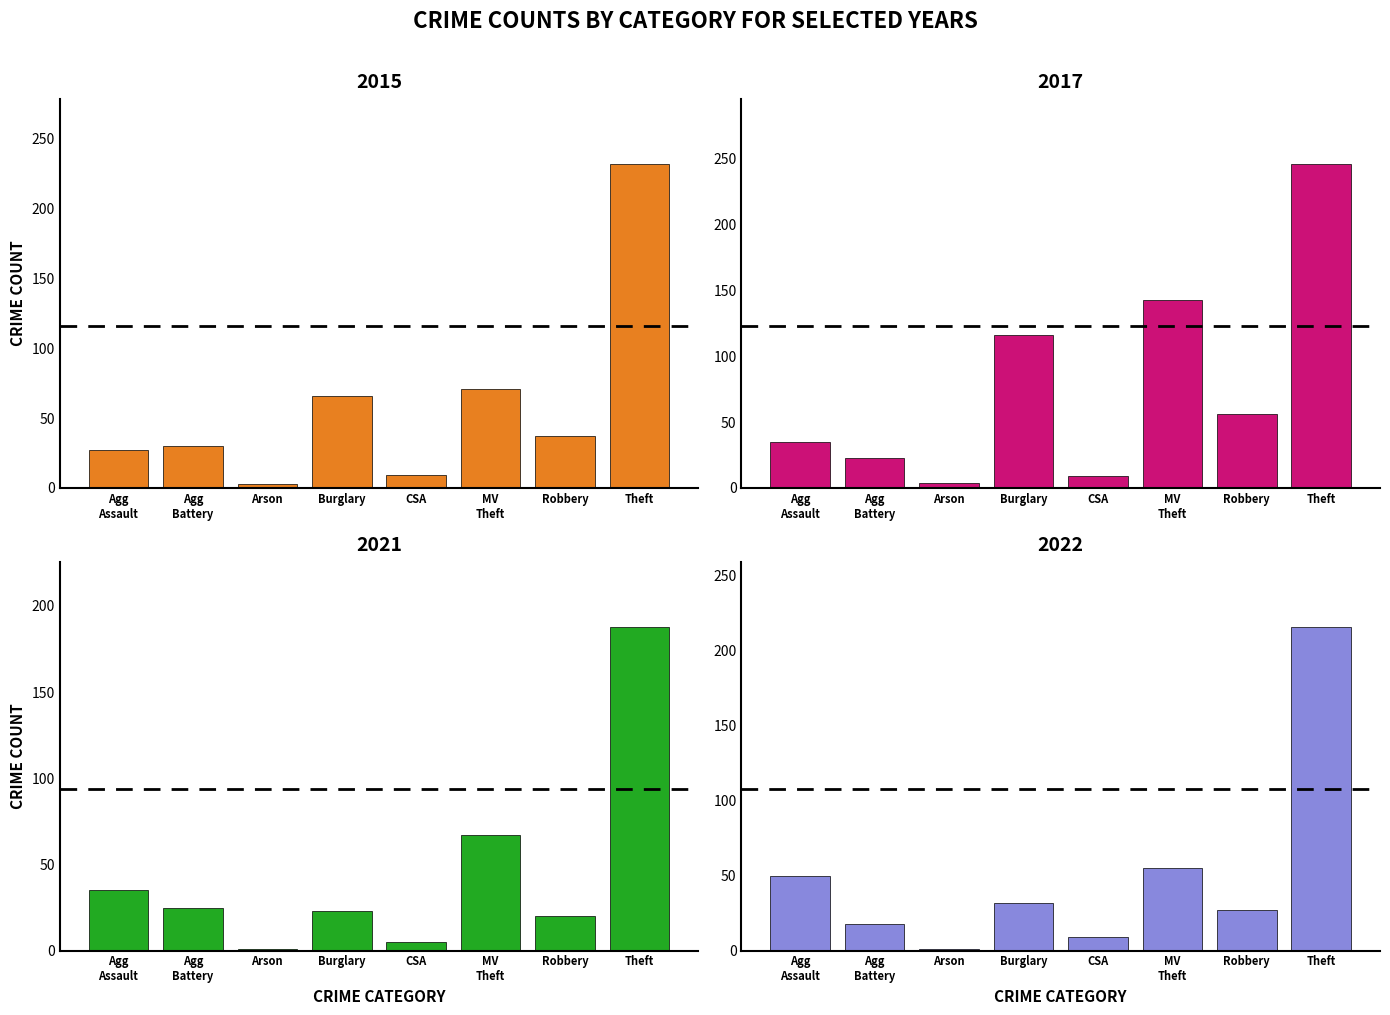

List the series in order of their peak value, lowest first.

2021, 2022, 2015, 2017